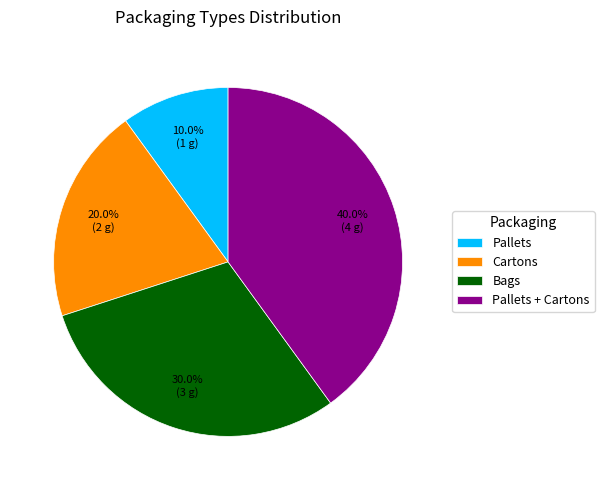

To the nearest percent, what is the difference between the largest and smallest slice percentages?

30%